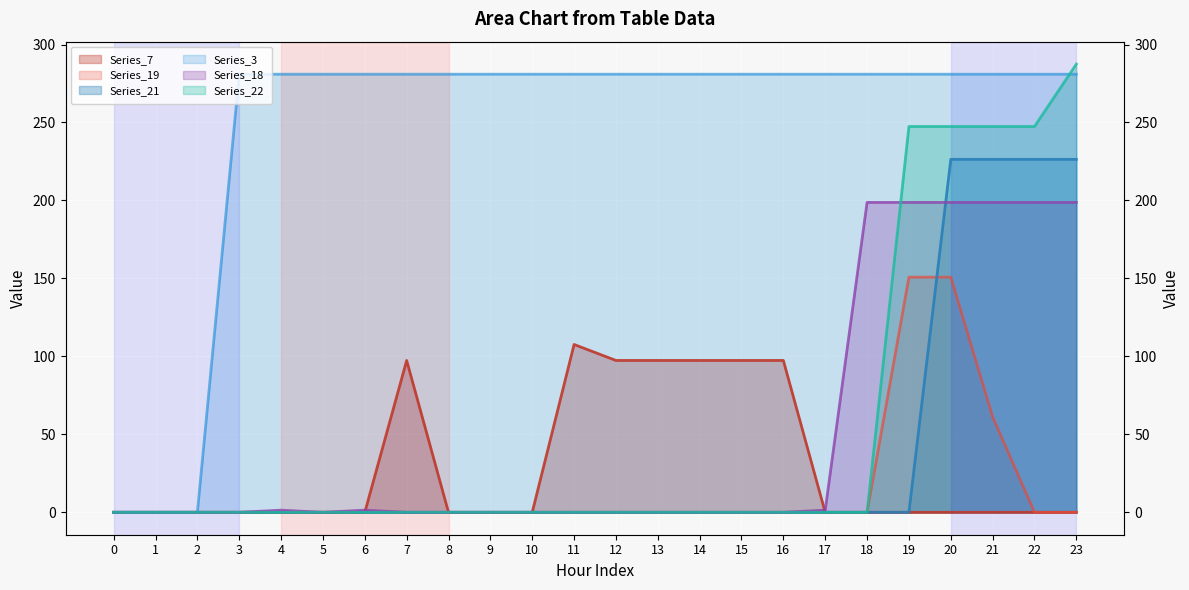

Reading left to right, list all the values displayed in this chart.

Series_7 line: 0=0.0	1=0.0	2=0.0	3=0.0	4=0.0	5=0.0	6=0.0	7=97.4	8=0.0	9=0.0	10=0.0	11=107.6	12=97.4	13=97.4	14=97.4	15=97.4	16=97.4	17=0.0	18=0.0	19=0.0	20=0.0	21=0.0	22=0.0	23=0.0
Series_19 line: 0=0.0	1=0.0	2=0.0	3=0.0	4=0.0	5=0.0	6=0.0	7=0.0	8=0.0	9=0.0	10=0.0	11=0.0	12=0.0	13=0.0	14=0.0	15=0.0	16=0.0	17=0.0	18=0.0	19=150.8	20=150.8	21=61.2	22=0.0	23=0.0
Series_21 line: 0=0.0	1=0.0	2=0.0	3=0.0	4=0.0	5=0.0	6=0.0	7=0.0	8=0.0	9=0.0	10=0.0	11=0.0	12=0.0	13=0.0	14=0.0	15=0.0	16=0.0	17=0.0	18=0.0	19=0.0	20=226.4	21=226.4	22=226.4	23=226.4
Series_3 line: 0=0.0	1=0.0	2=0.0	3=281.0	4=281.0	5=281.0	6=281.0	7=281.0	8=281.0	9=281.0	10=281.0	11=281.0	12=281.0	13=281.0	14=281.0	15=281.0	16=281.0	17=281.0	18=281.0	19=281.0	20=281.0	21=281.0	22=281.0	23=281.0
Series_18 line: 0=0.0	1=0.0	2=0.0	3=0.0	4=1.4	5=0.0	6=1.4	7=0.0	8=0.0	9=0.0	10=0.0	11=0.0	12=0.0	13=0.0	14=0.0	15=0.0	16=0.0	17=1.4	18=198.8	19=198.8	20=198.8	21=198.8	22=198.8	23=198.8
Series_22 line: 0=0.0	1=0.0	2=0.0	3=0.0	4=0.0	5=0.0	6=0.0	7=0.0	8=0.0	9=0.0	10=0.0	11=0.0	12=0.0	13=0.0	14=0.0	15=0.0	16=0.0	17=0.0	18=0.0	19=247.4	20=247.4	21=247.4	22=247.4	23=287.5